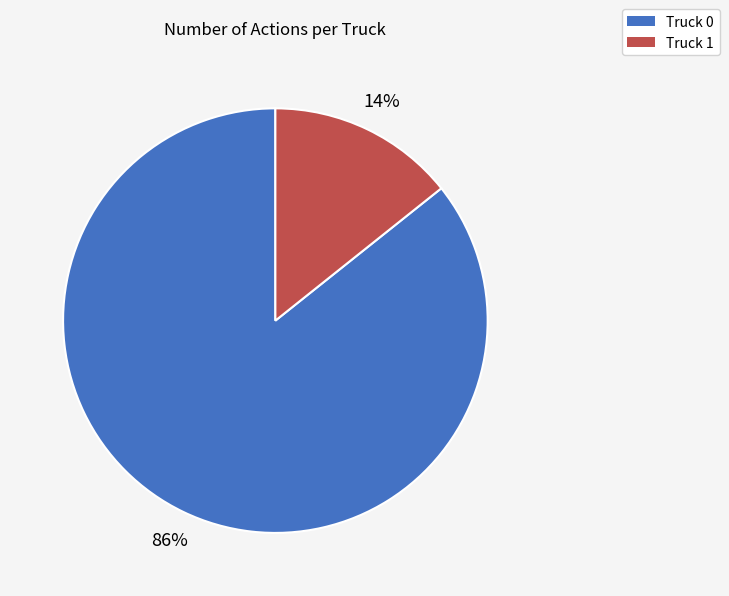

What is the majority slice?

Truck 0